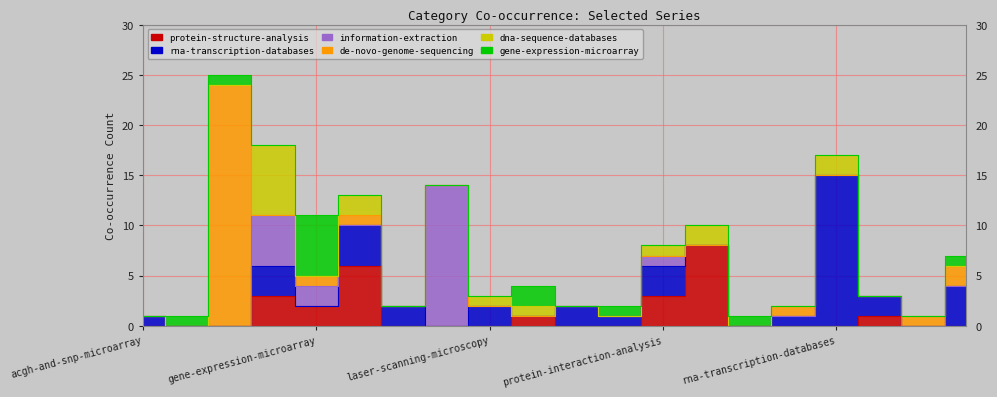

What is the difference between the highest and lowest values at information-extraction?

14